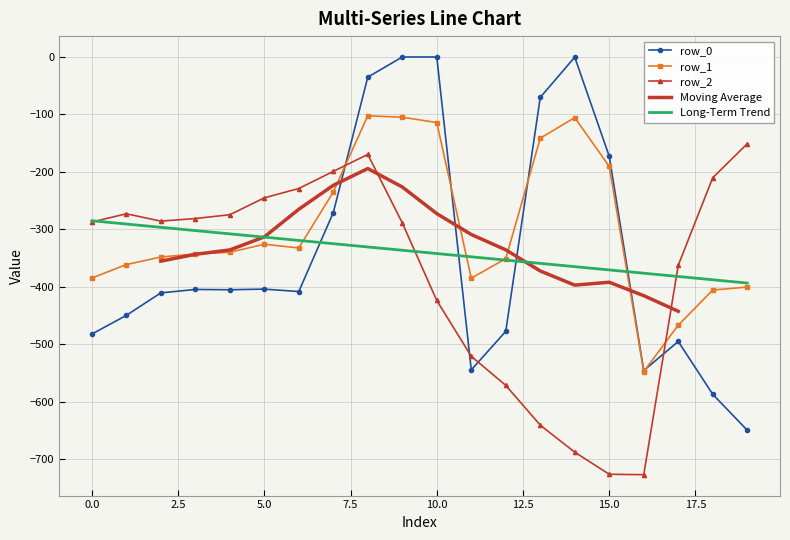

Where is row_2 nearest to the value -438?

10.0